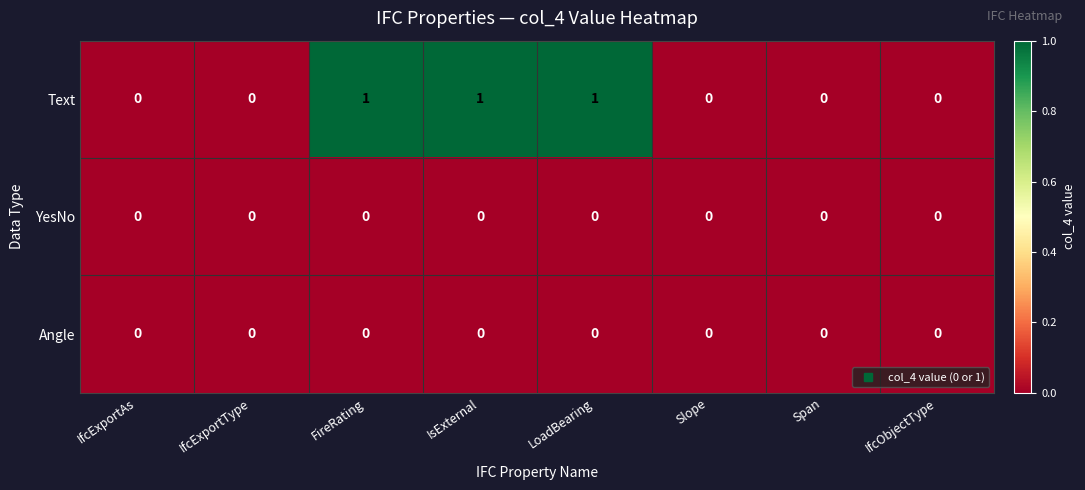

What is the maximum value shown in the chart?

1